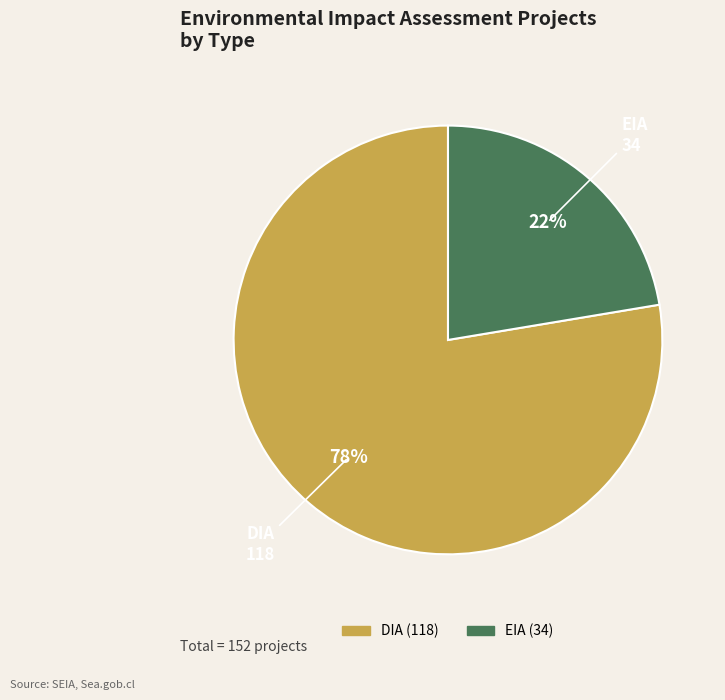

Is the sum of EIA and DIA greater than half?

Yes